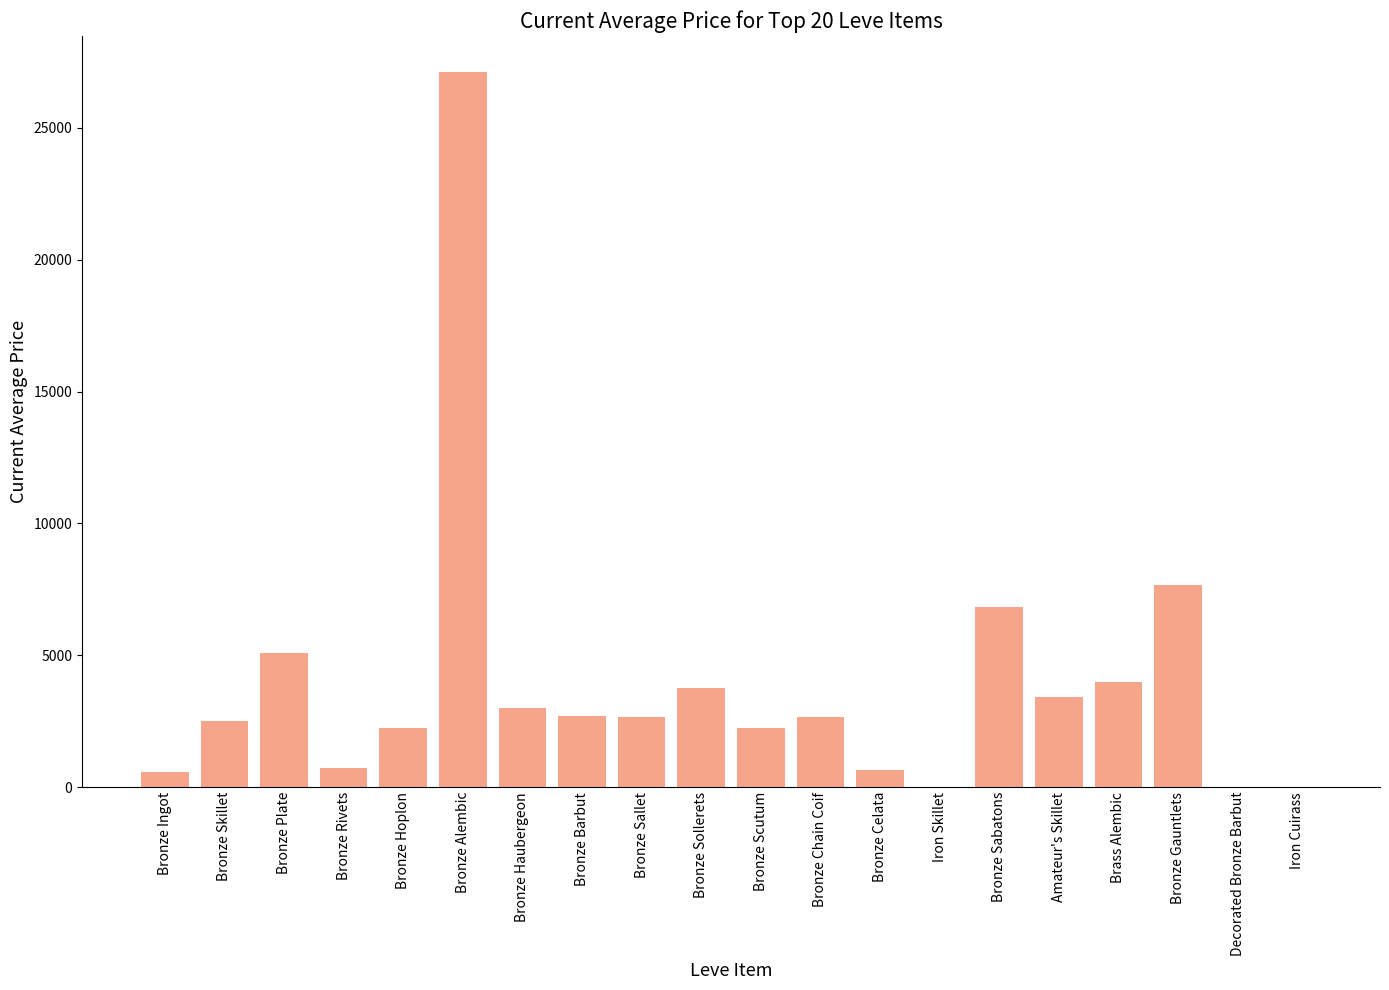

What is the sum of the values at Bronze Gauntlets and Amateur's Skillet?

11091.7